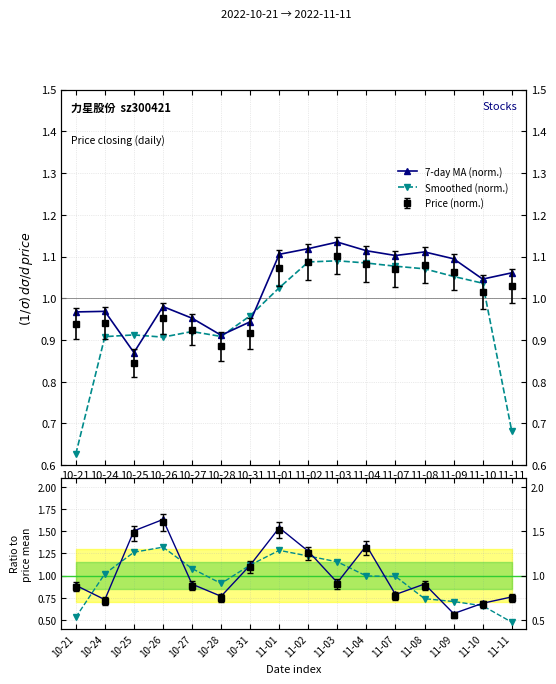

At how many categories does at least one series exceed 1?

9